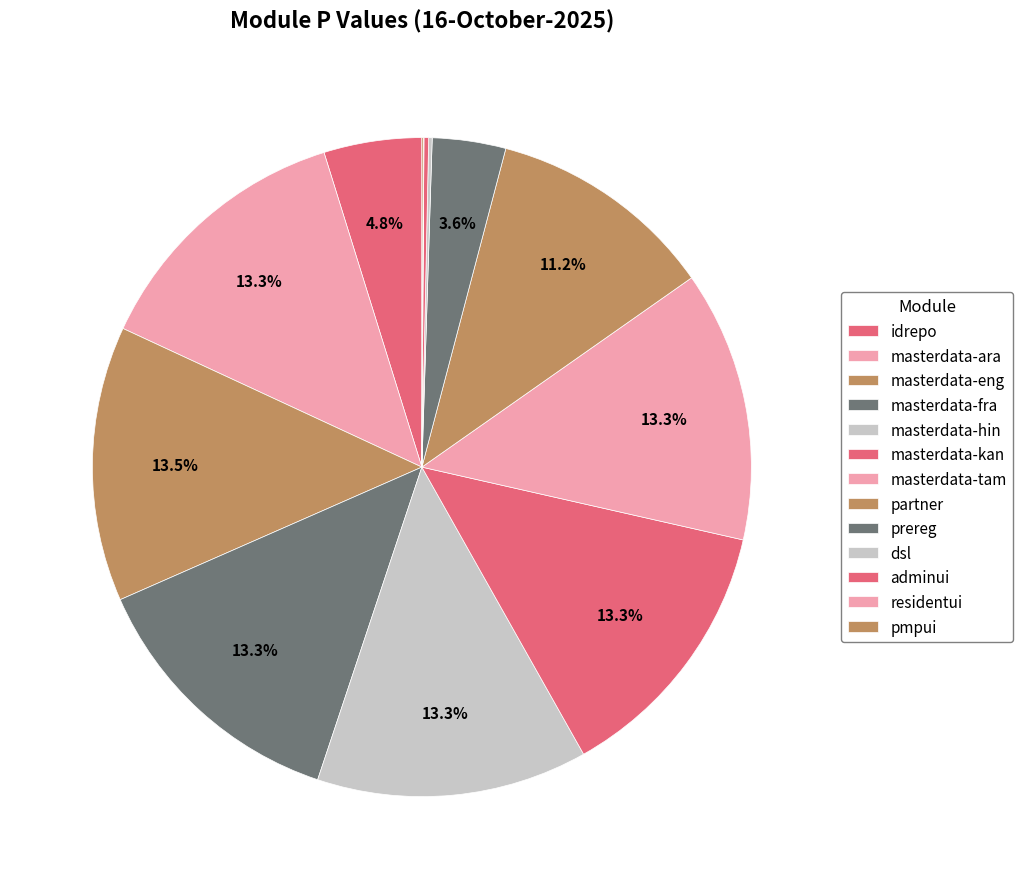

Which category has the smallest portion of the pie?

residentui